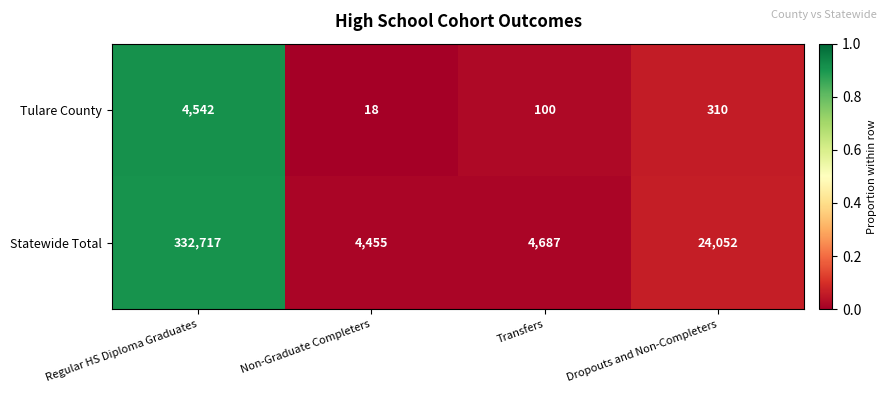

Which series has the largest range (max minus min)?

Statewide Total